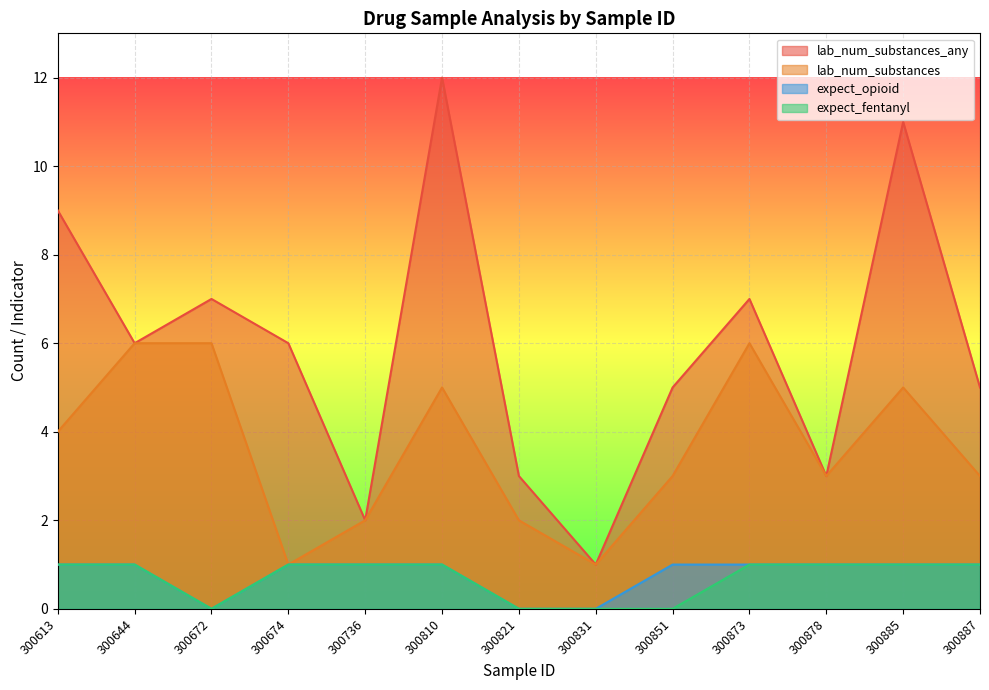

Is the value of expect_opioid at 300831 greater than the value of lab_num_substances_any at 300674?

No